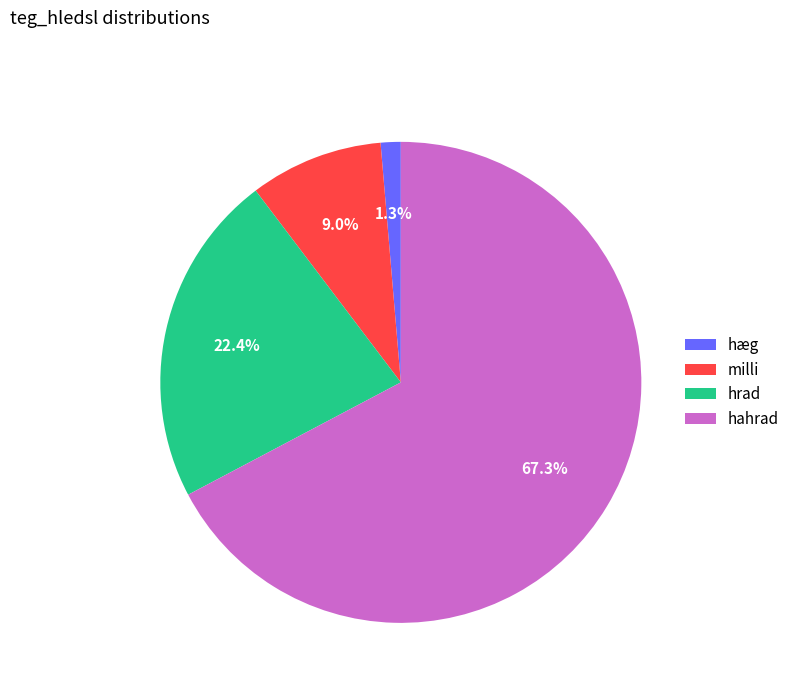

Which category has the biggest portion of the pie?

hahrad